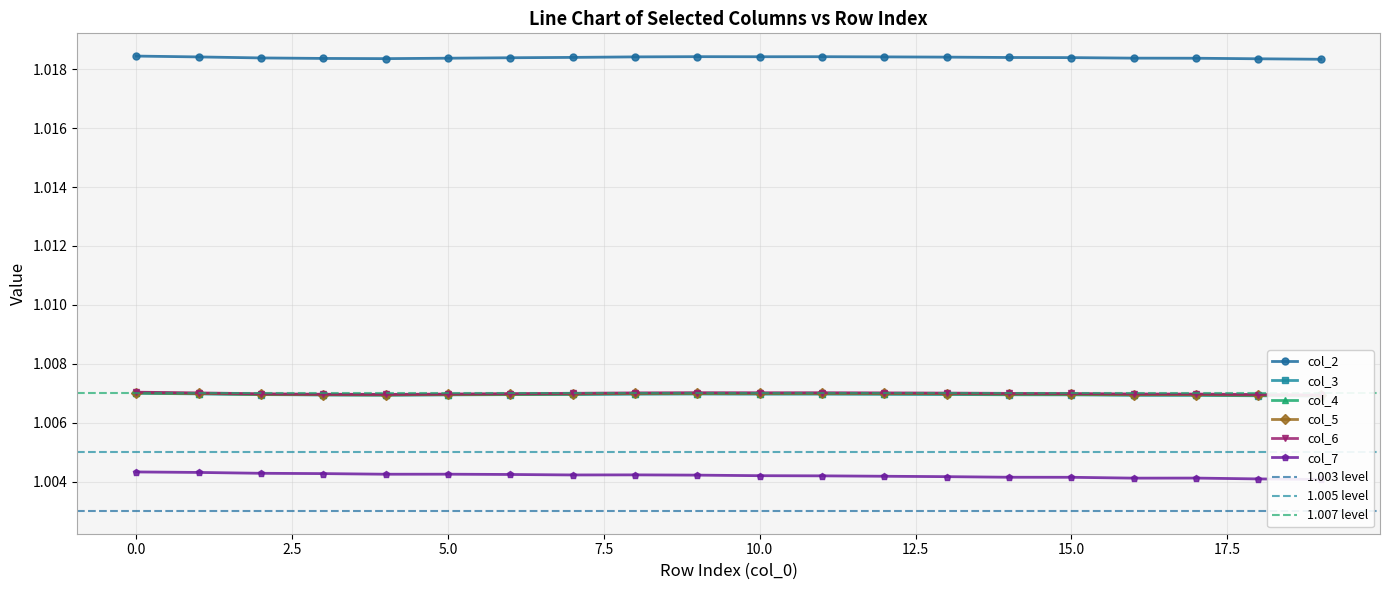

How many interior local valleys does the col_3 series have?

2